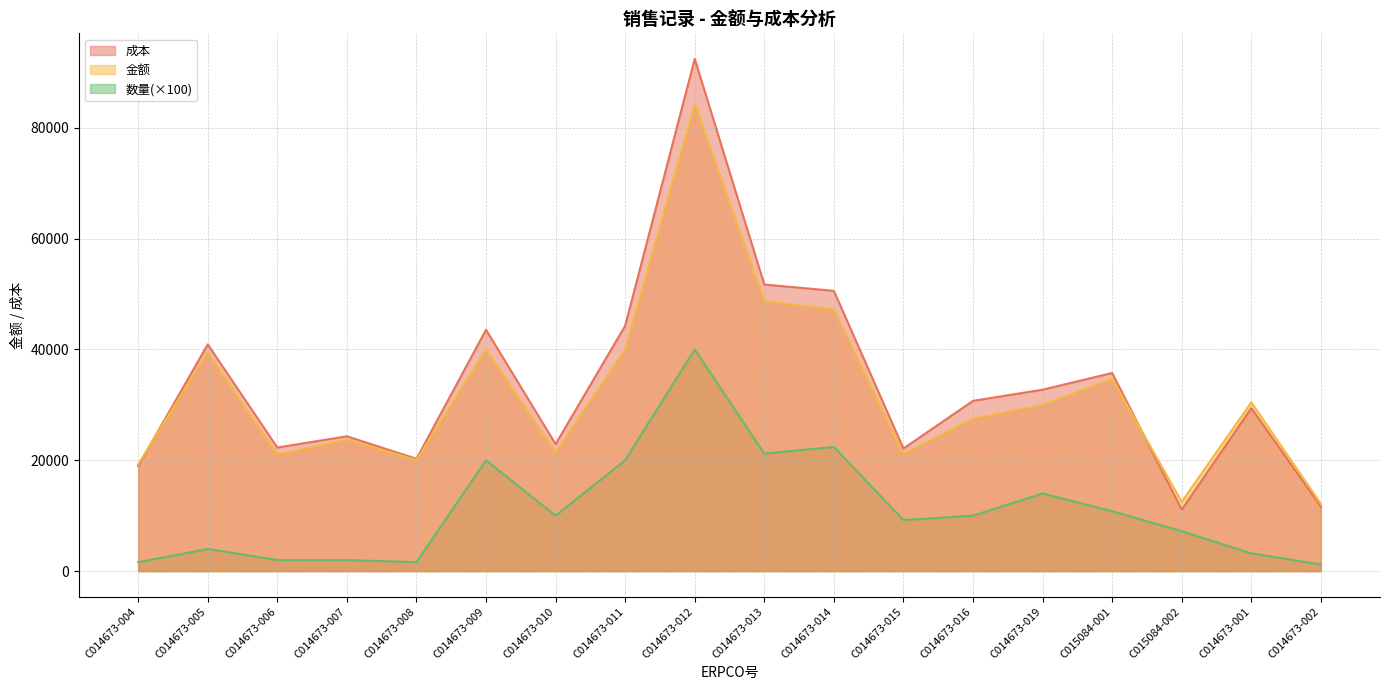

Is the value of 成本 at C014673-004 greater than the value of 金额 at C014673-004?

No